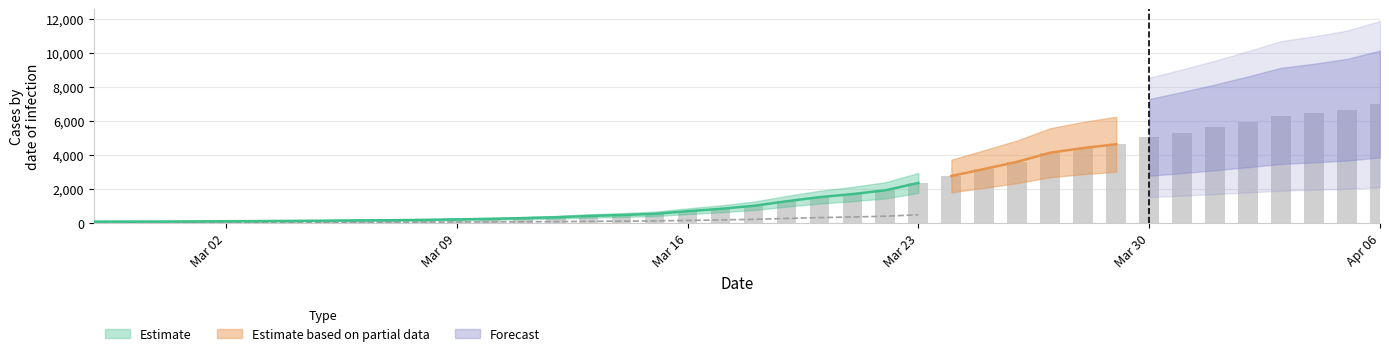

Where does the data first go above 993?

2020-03-19